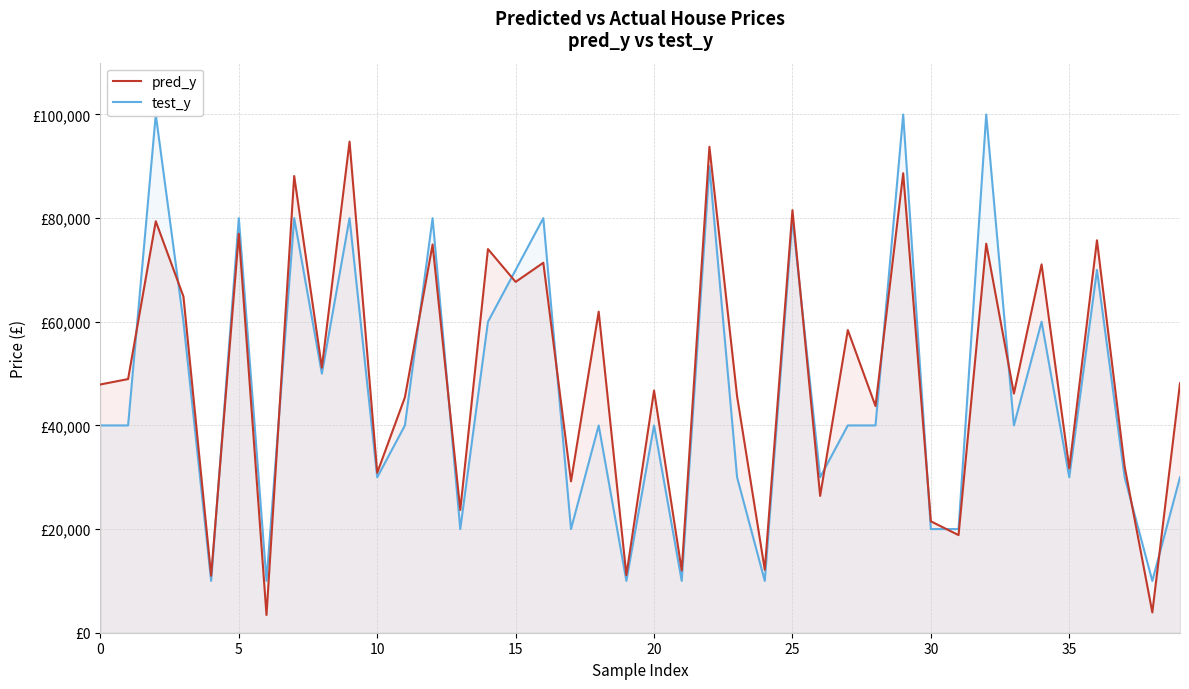

What is the label of the 15th point from the left?

14